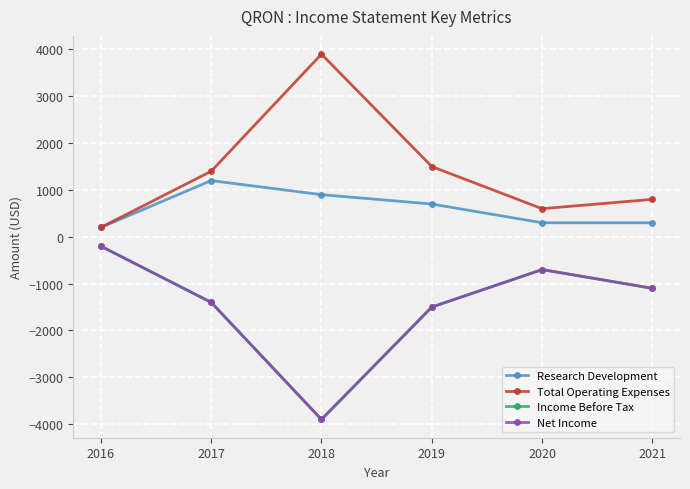

Where does the Net Income series first go above -1100?

2016